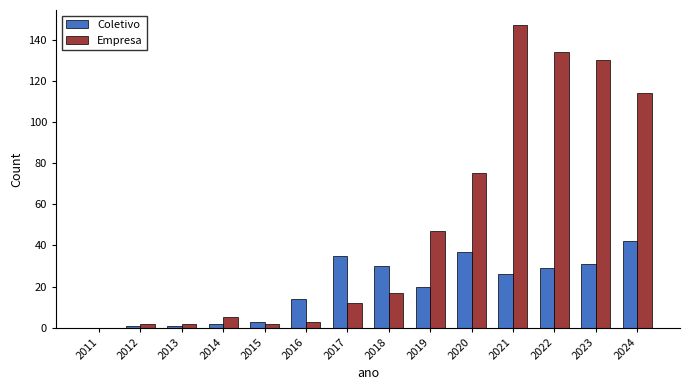

The value of Empresa at 2021 is 67. True or false?

False